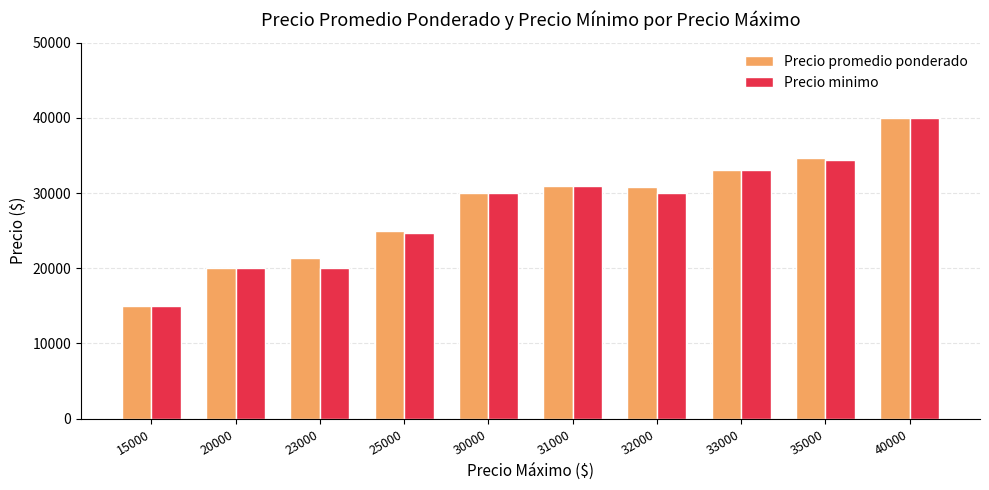

Which category has the highest value across all series?

40000